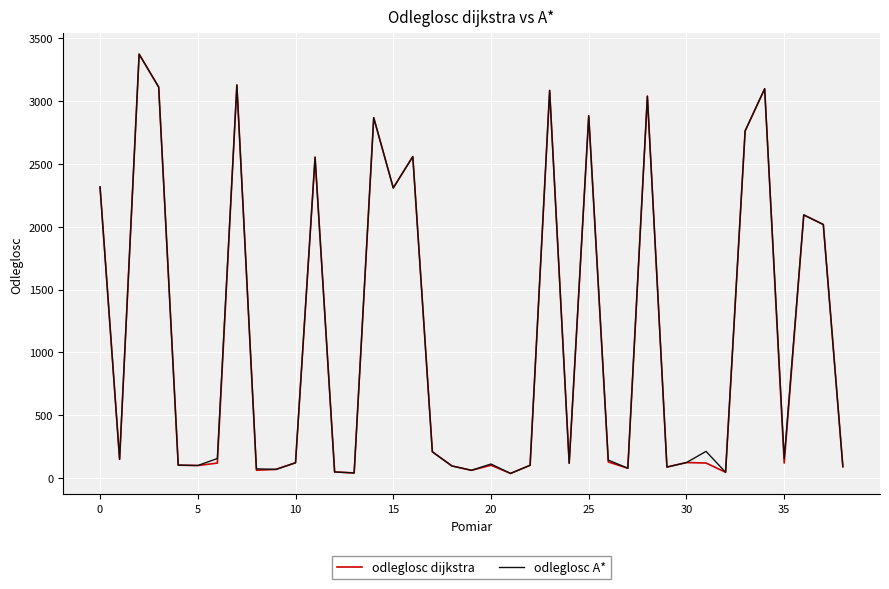

What is the maximum value shown in the chart?

3372.5